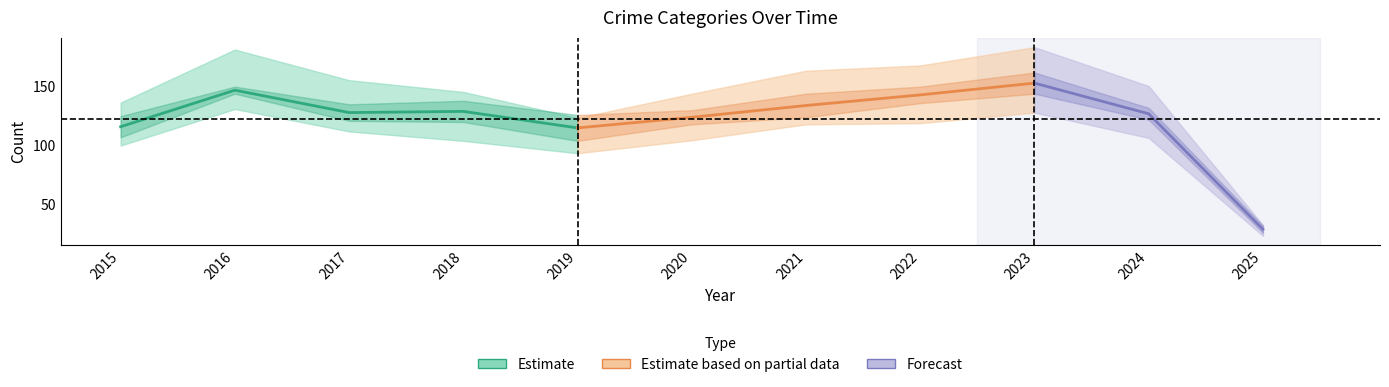

At which category is the sum across all series the highest?

2023